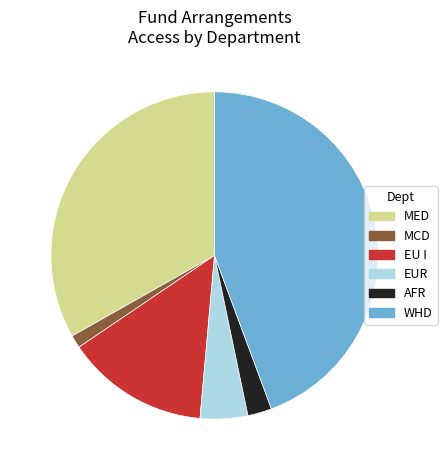

Is there a majority slice in this chart?

No